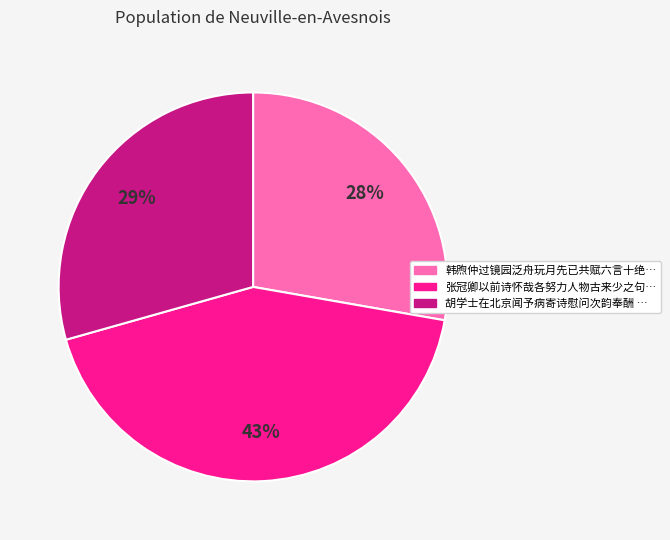

Count the number of slices in the pie.

3